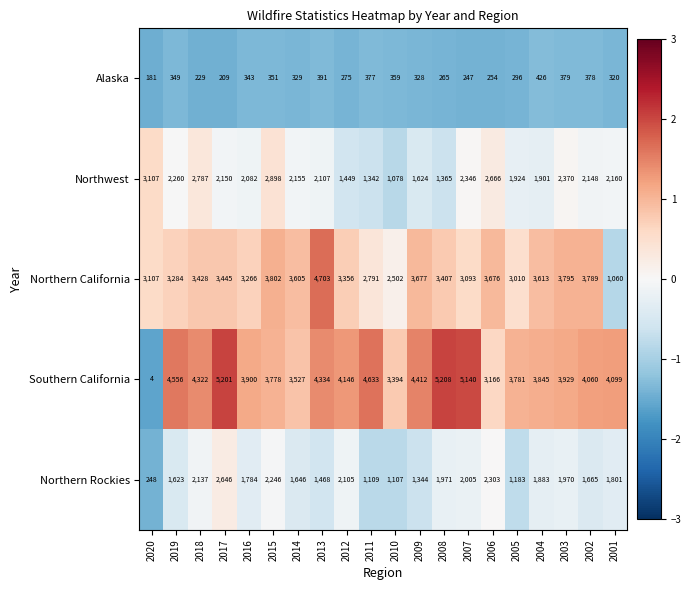

Is it true that Southern California equals 6113 at 2004?

False